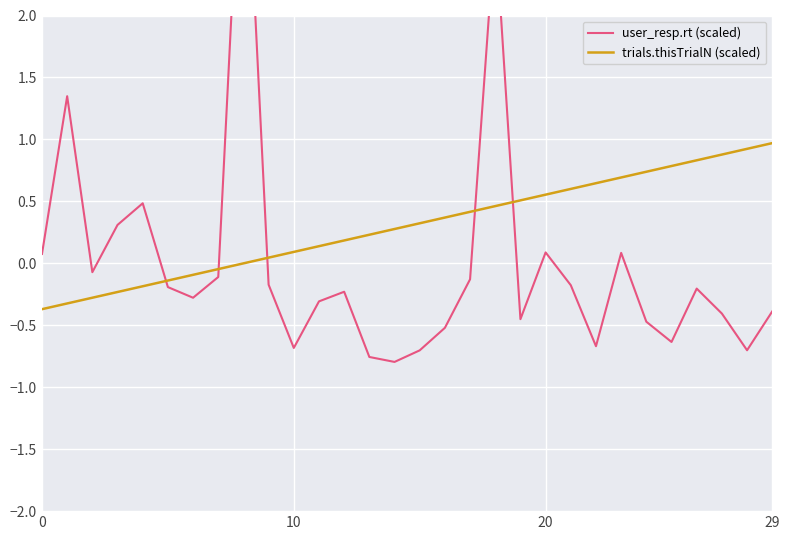

Is the value of trials.thisTrialN (scaled) at 11 greater than the value of user_resp.rt (scaled) at 21?

Yes